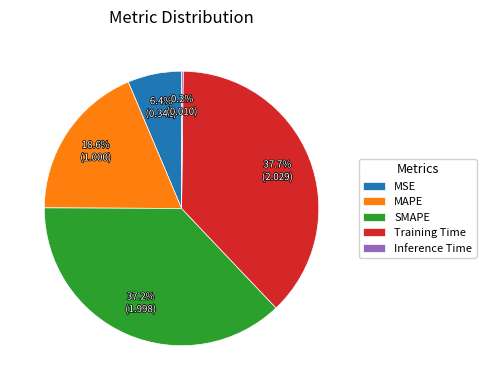

To the nearest percent, what portion does MSE represent?

6%